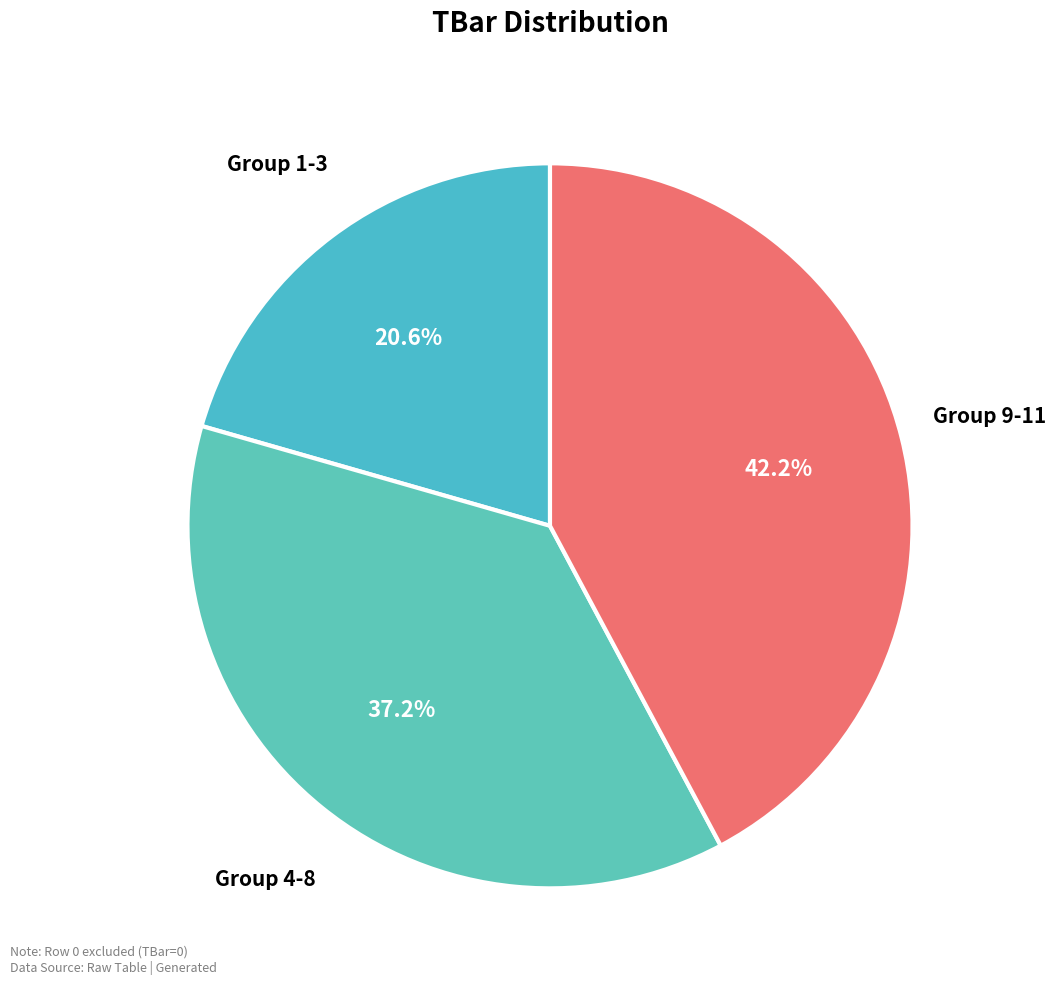

How many slices are in this pie chart?

3